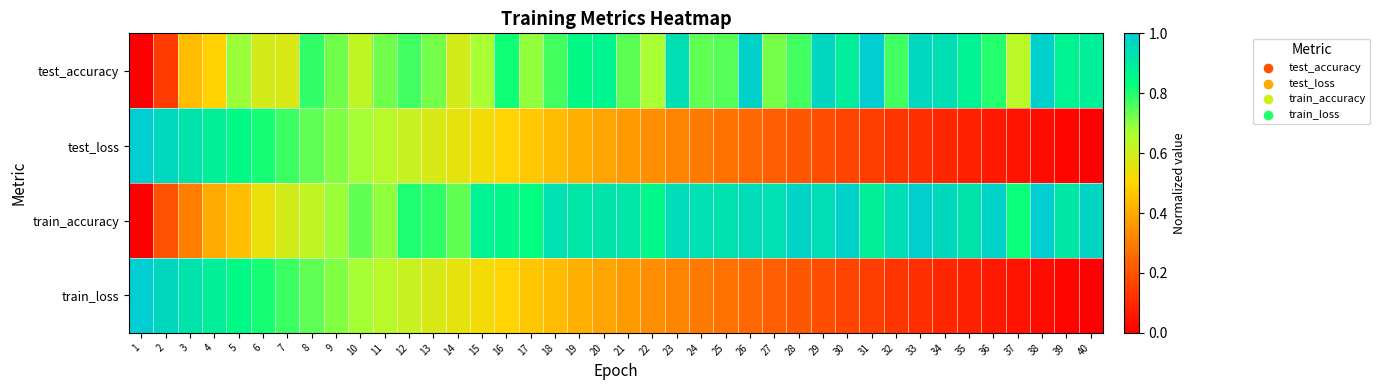

Between 23 and 29, which series saw the biggest shift?

test_loss